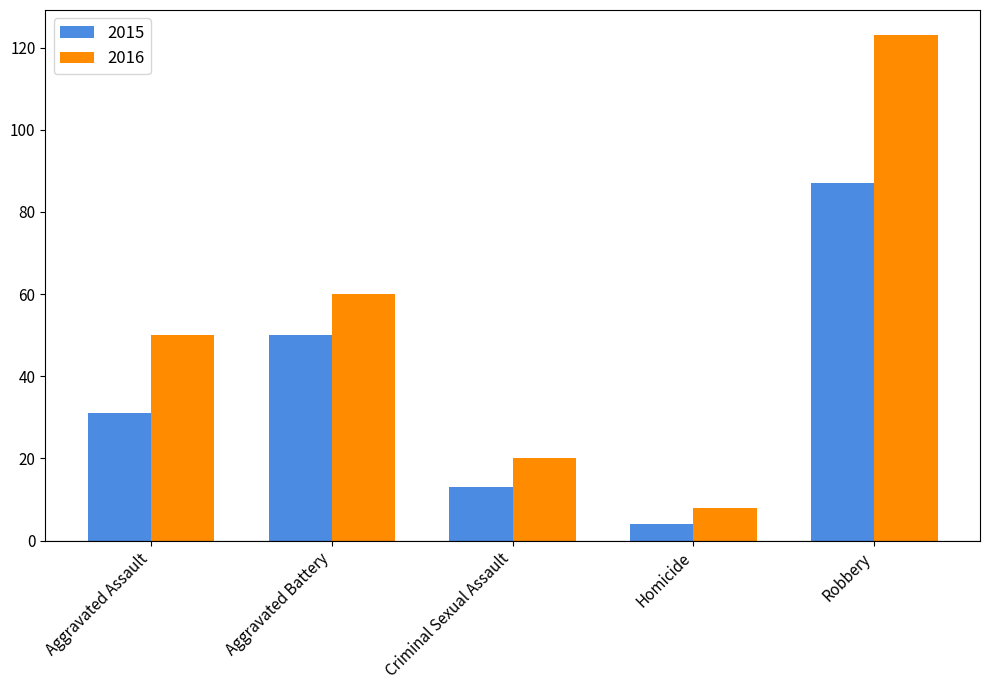

Where is 2016 nearest to the value 65?

Aggravated Battery